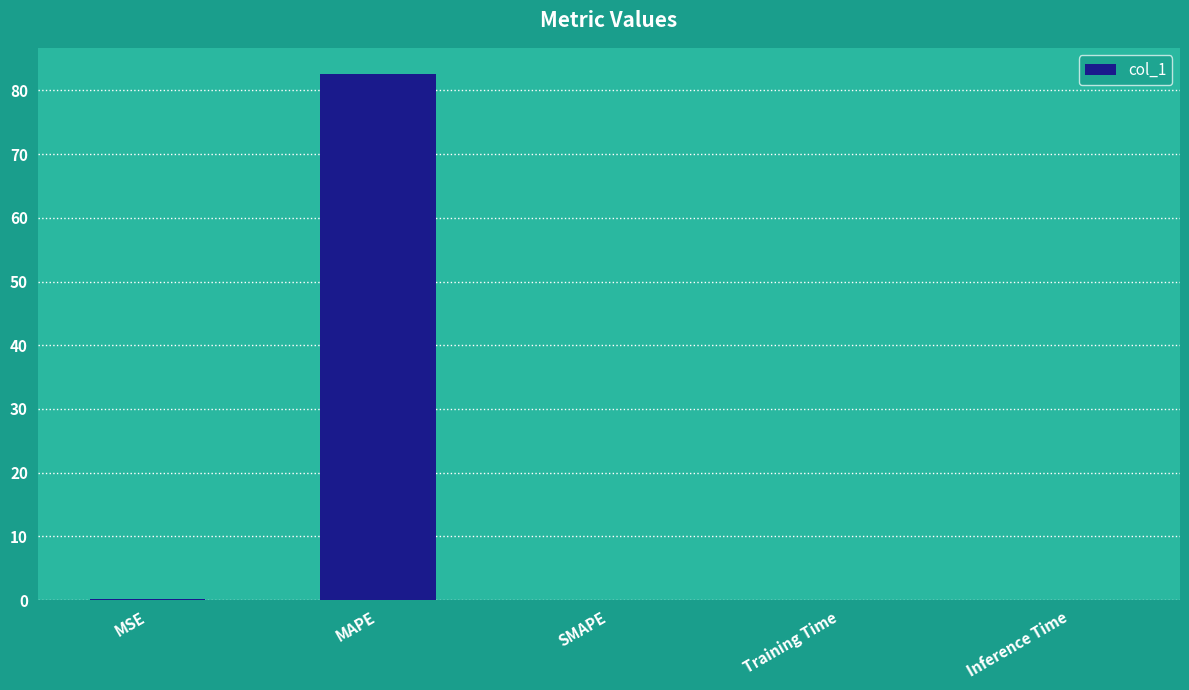

What is the greatest value displayed?

82.6